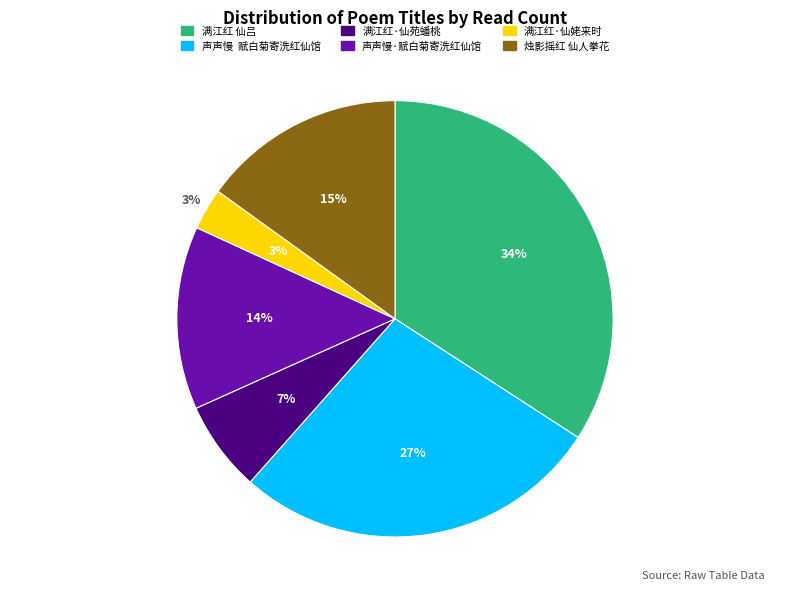

What is the total percentage of 满江红·仙苑蟠桃 and 声声慢·赋白菊寄洗红仙馆?

20.3%